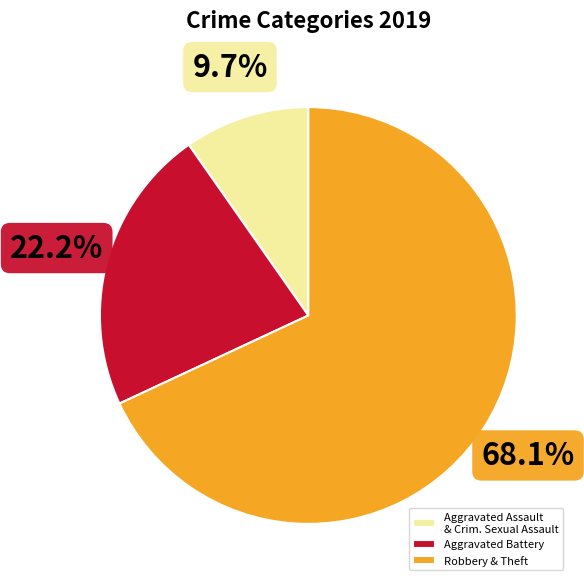

What is the smallest slice in the pie chart?

Aggravated Assault & Crim. Sexual Assault